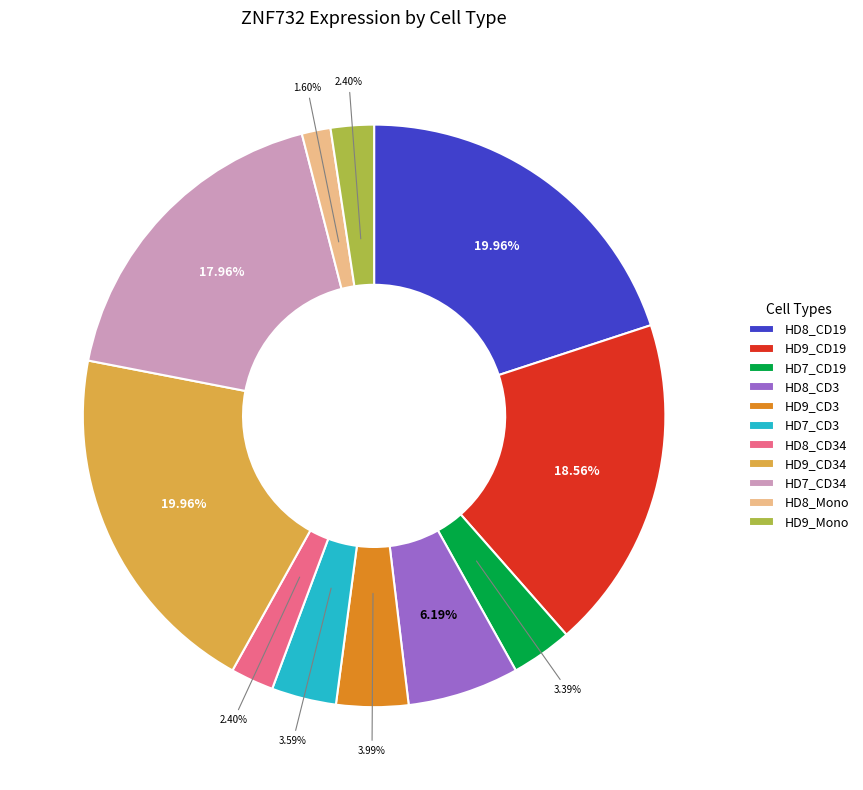

Does HD7_CD19 account for over 50% of the chart?

No